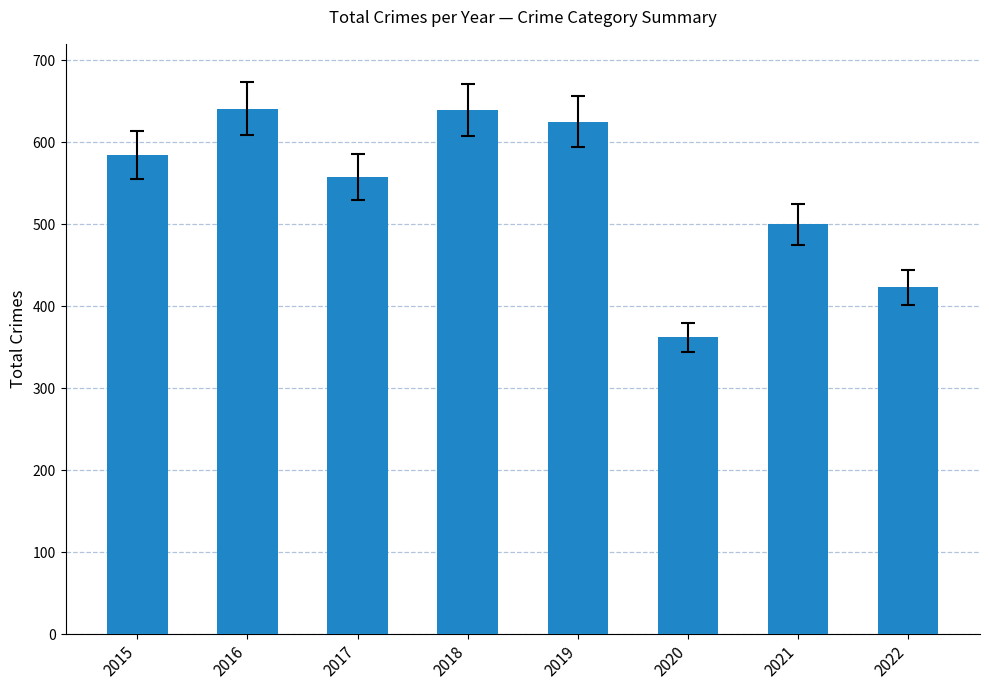

What is the sum of all values?

4332